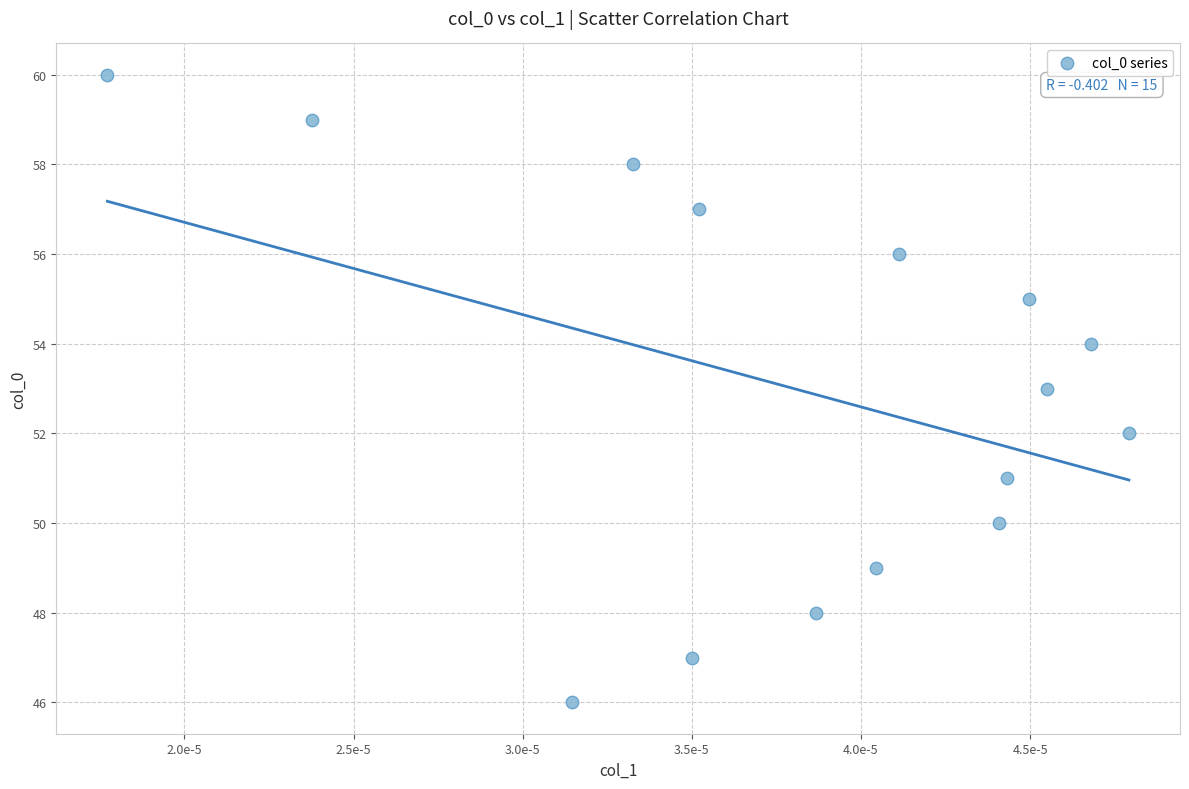

What is the range of Y values (max minus min)?

14